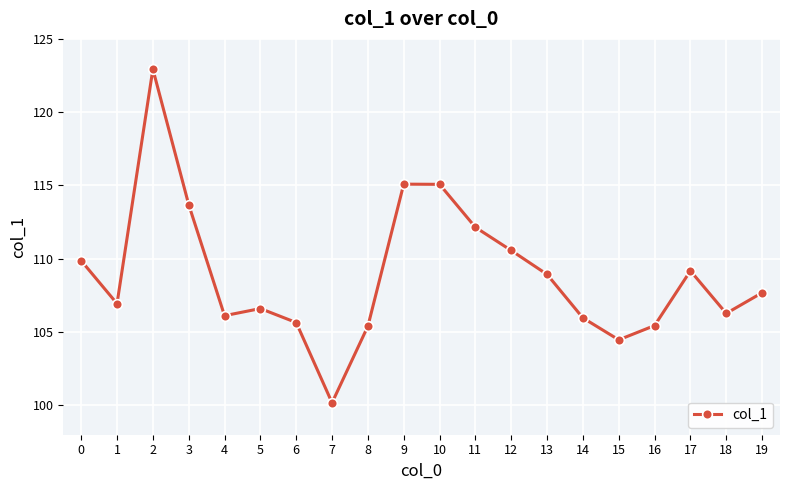

Is this an area chart (filled region under the line)?

No